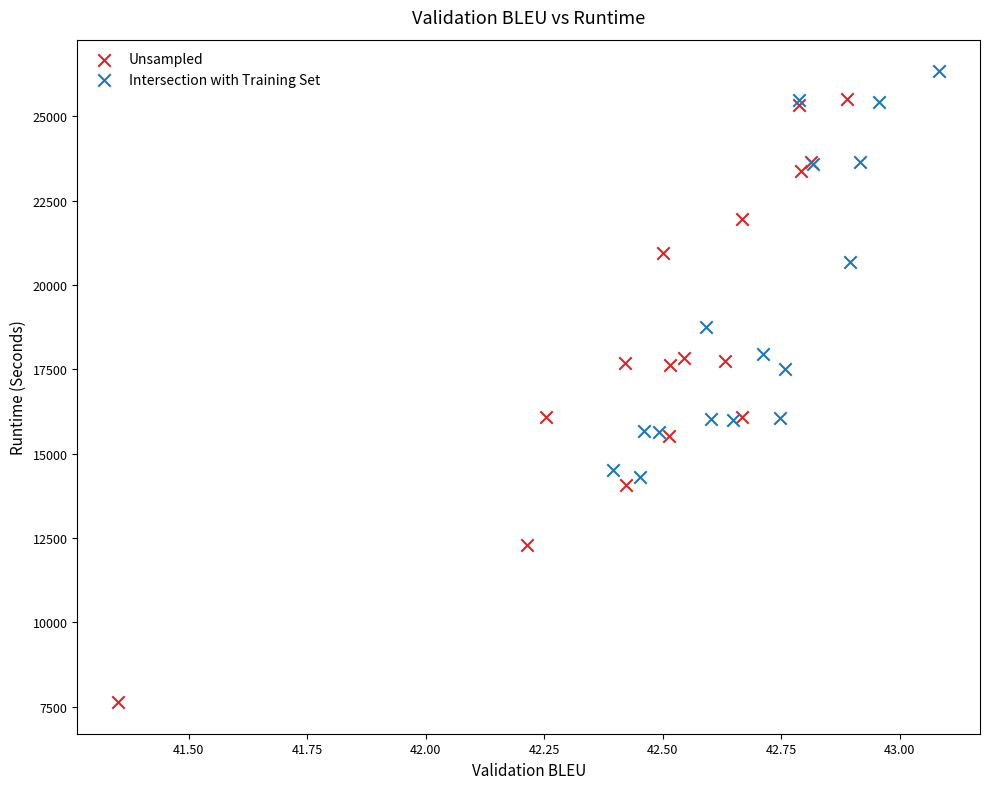

Which series contains the highest Y value?

Intersection with Training Set